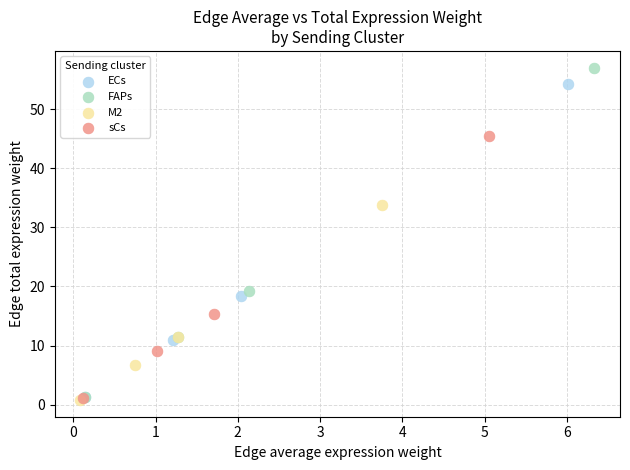

Which series has the largest Y range (max minus min)?

FAPs